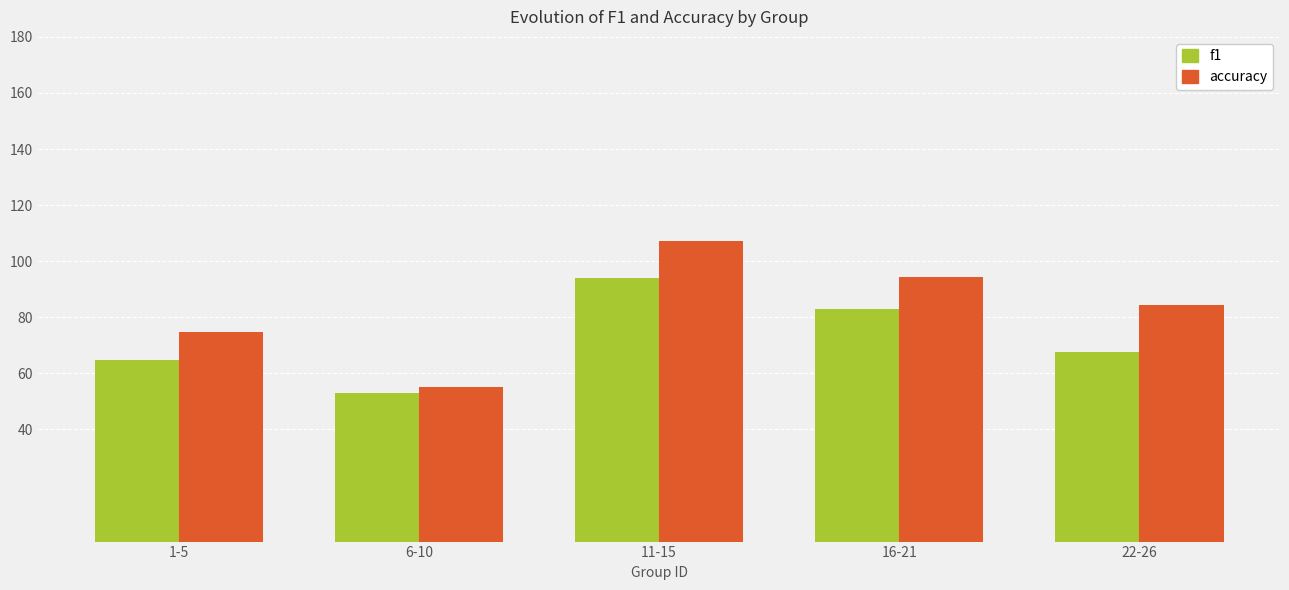

Are the bars horizontal?

No